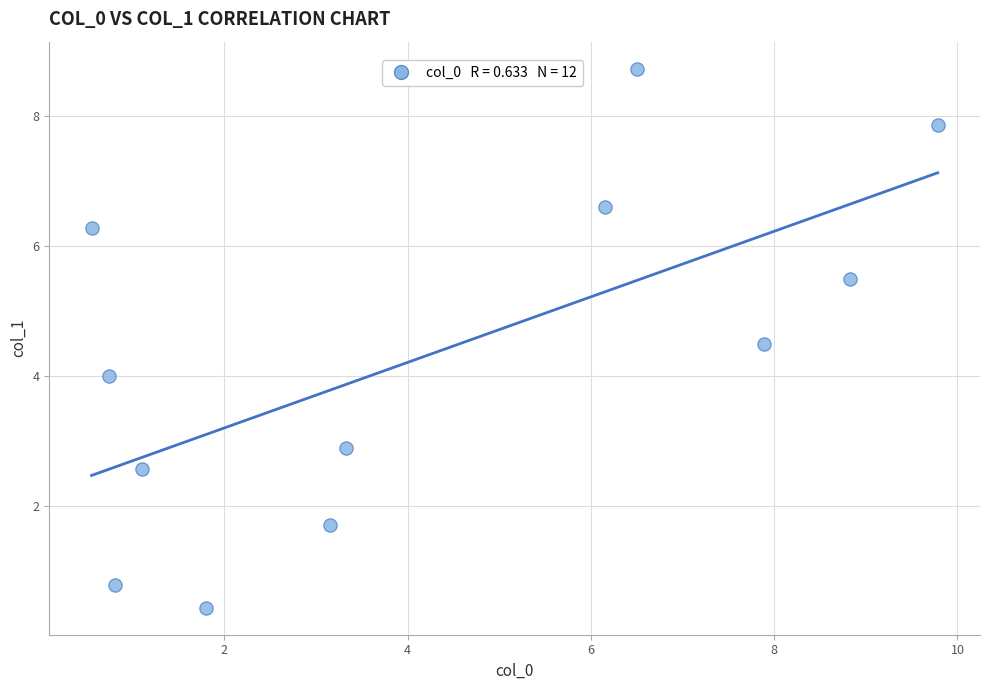

What is the range of Y values (max minus min)?

8.3